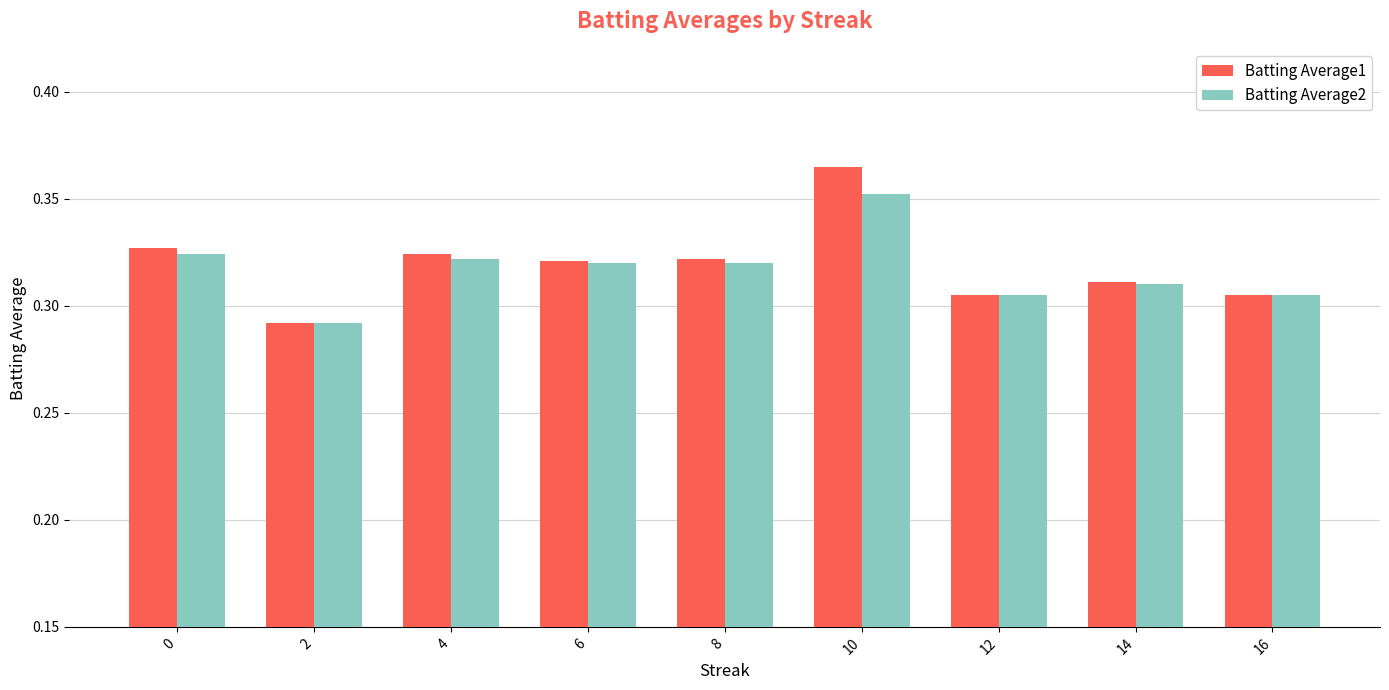

Which series has the largest total across all categories?

Batting Average1